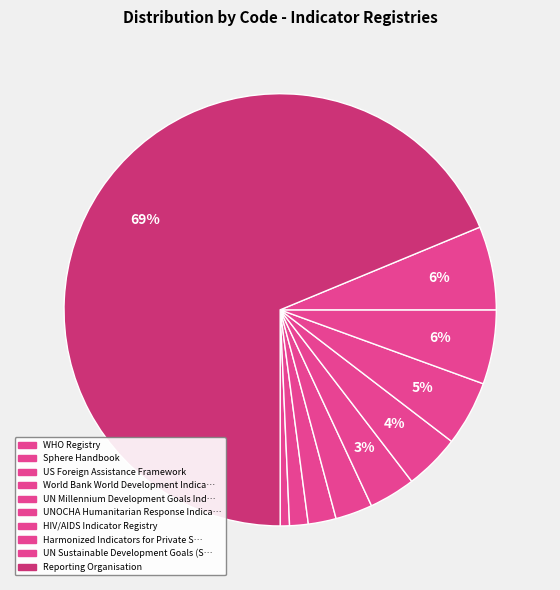

Count the number of slices in the pie.

10